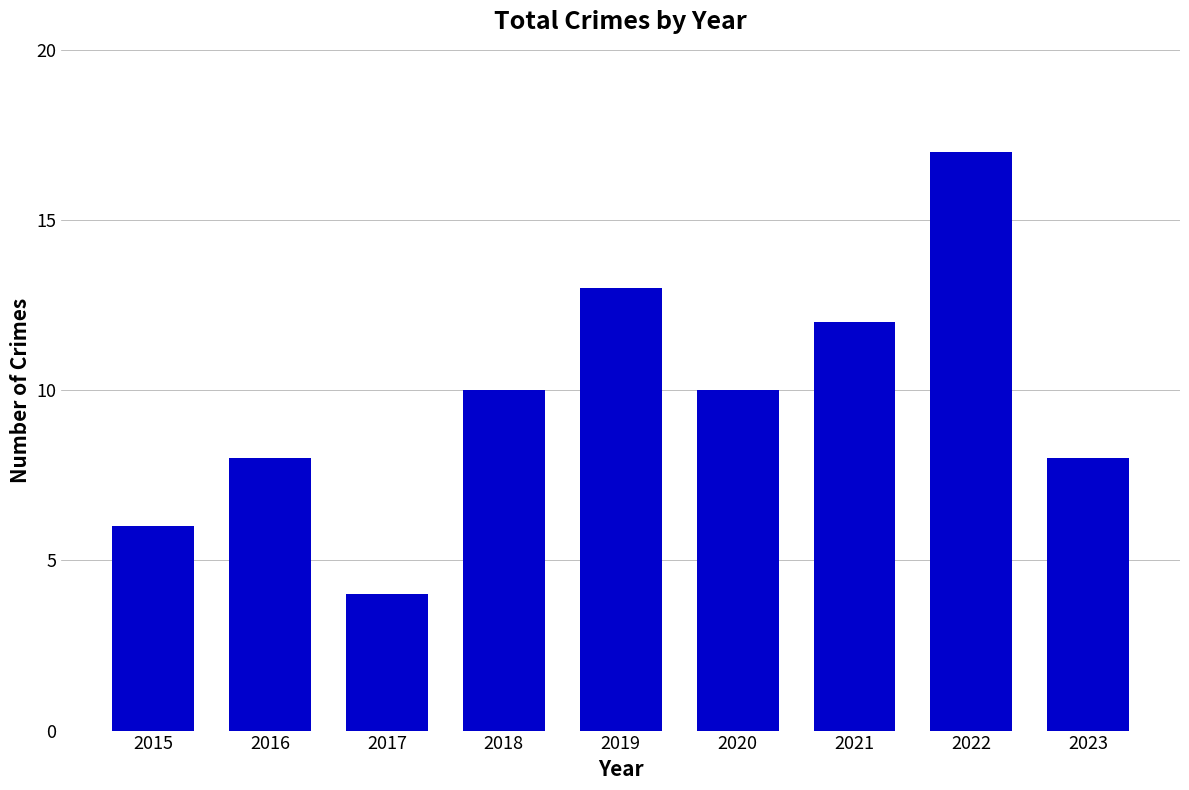

Is it true that the value at 2022 is 17?

True